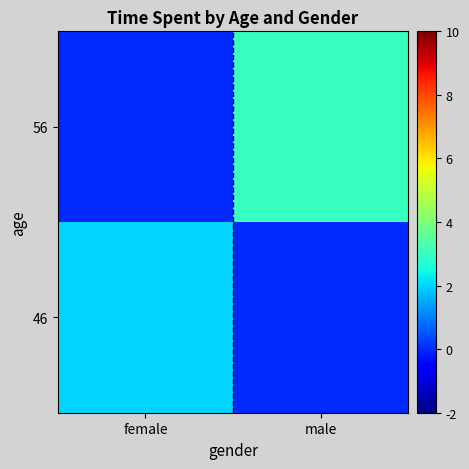

Reading right to left, list all the values displayed in this chart.

46: male=0	female=2
56: male=3	female=0